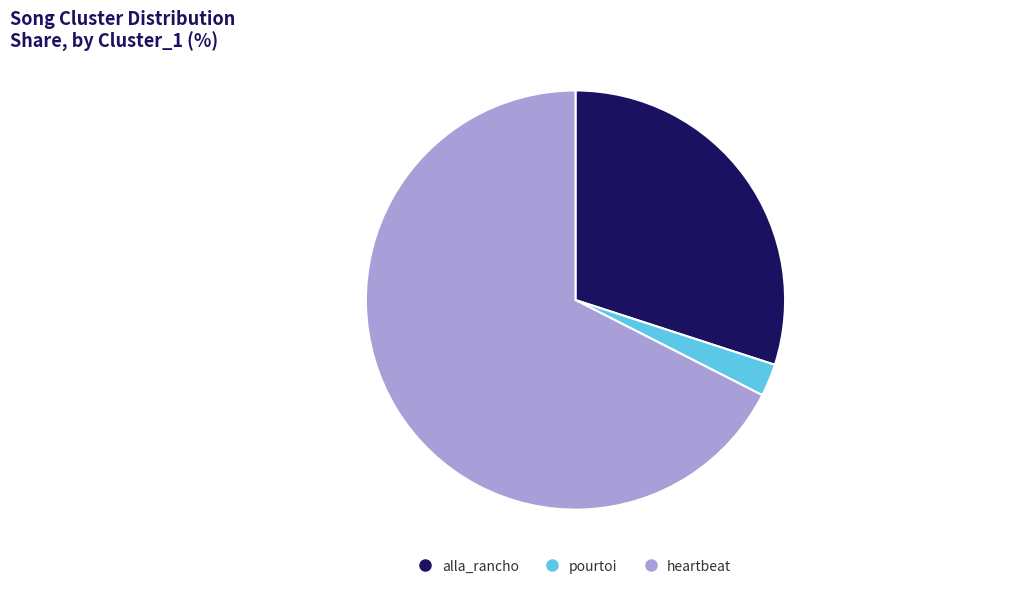

What is the majority slice?

heartbeat